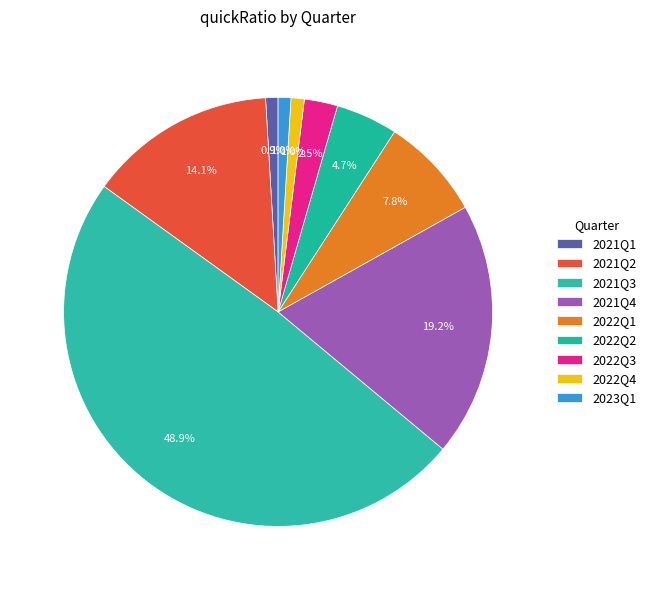

To the nearest percent, what percentage of the pie is 2022Q4?

1%